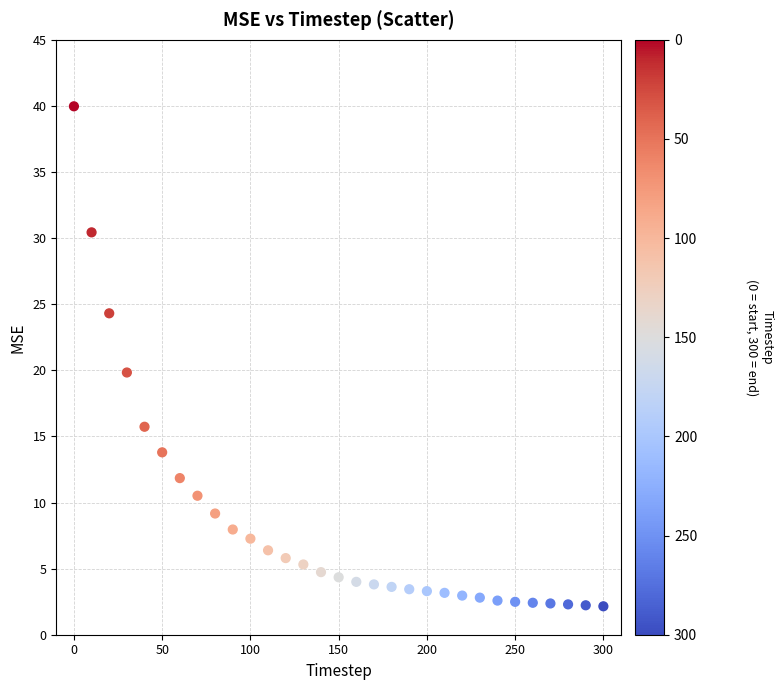

What is the range of X values (max minus min)?

300.0